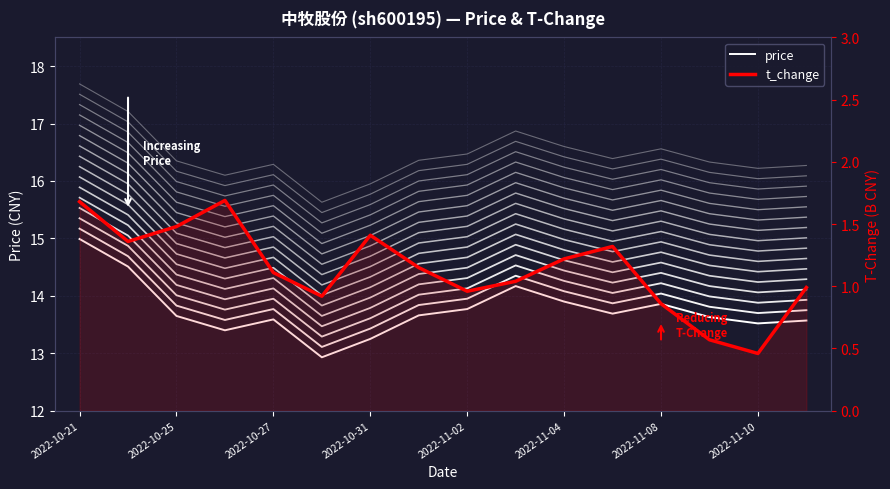

How many values in the t_change series are below 1?

6